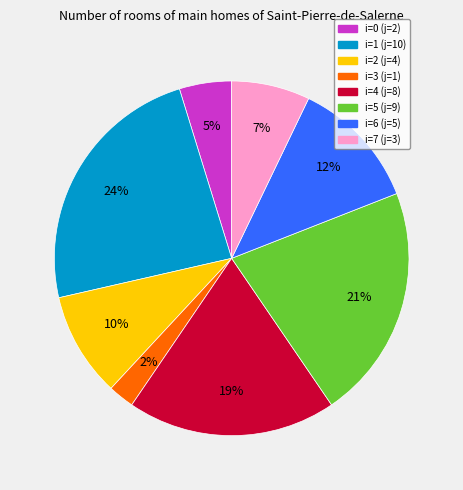

To the nearest percent, what is the average slice percentage?

12%